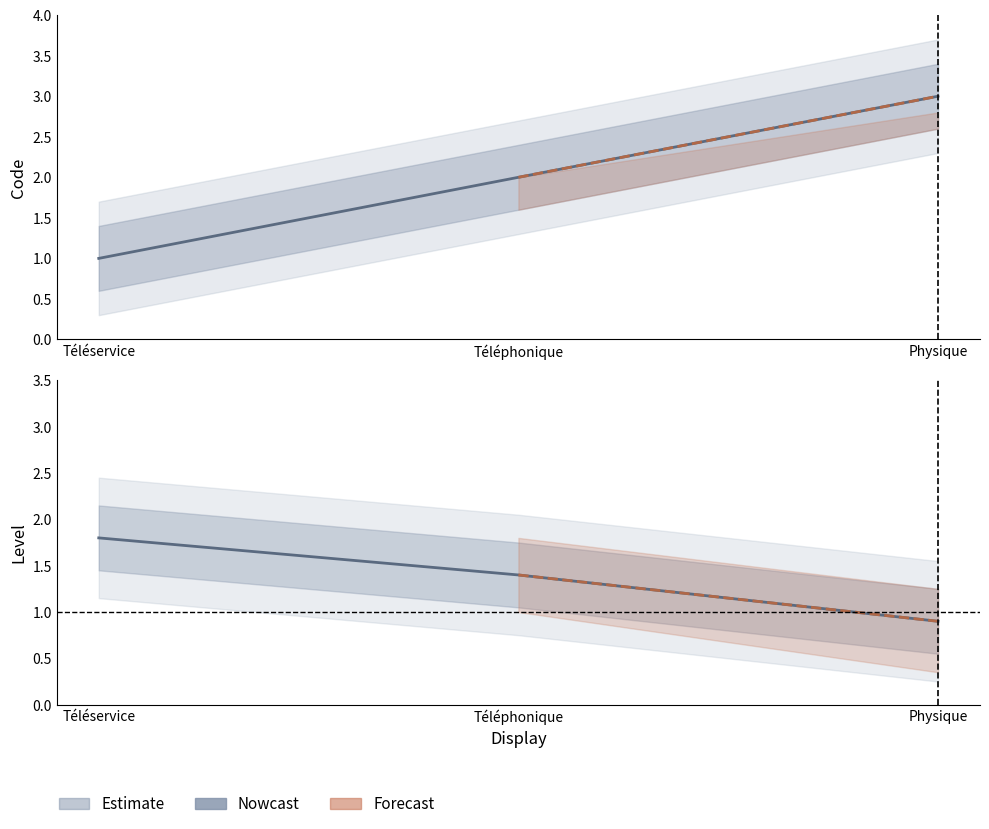

The chart shows a value of 2 at Téléphonique. True or false?

True